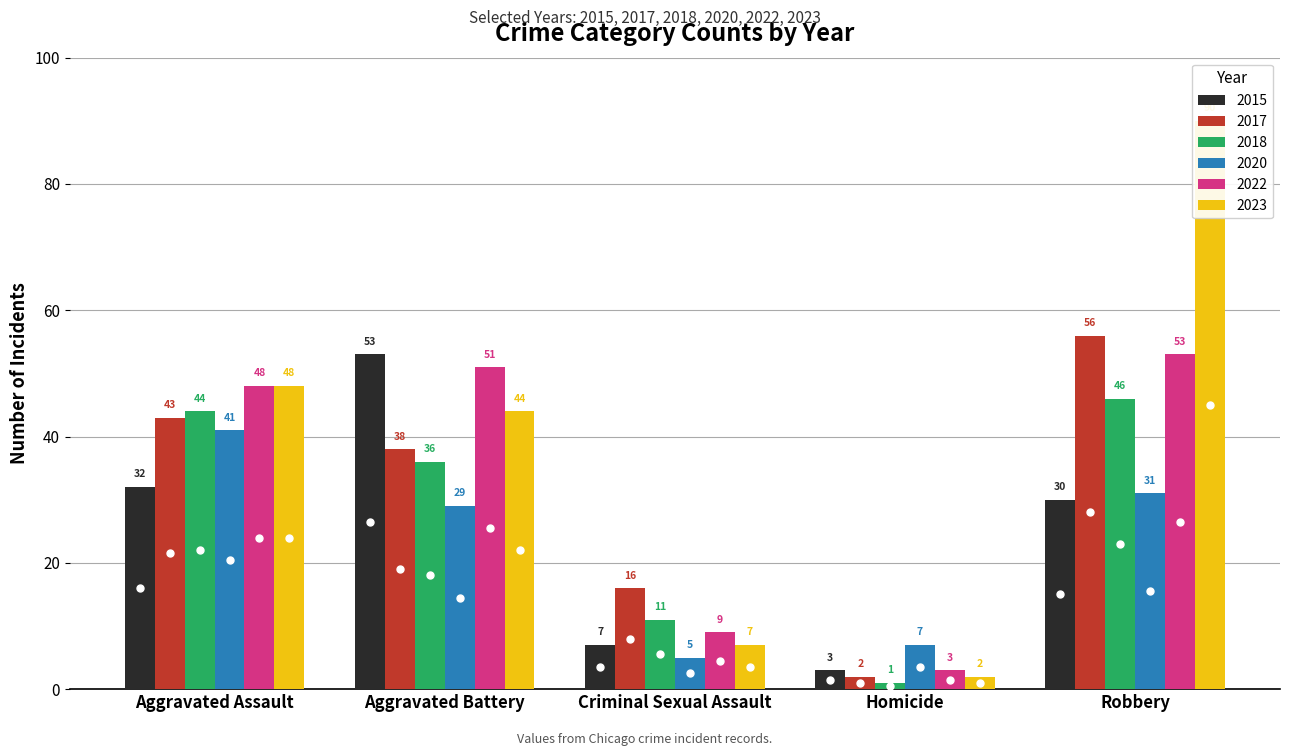

At how many categories does at least one series exceed 71?

1